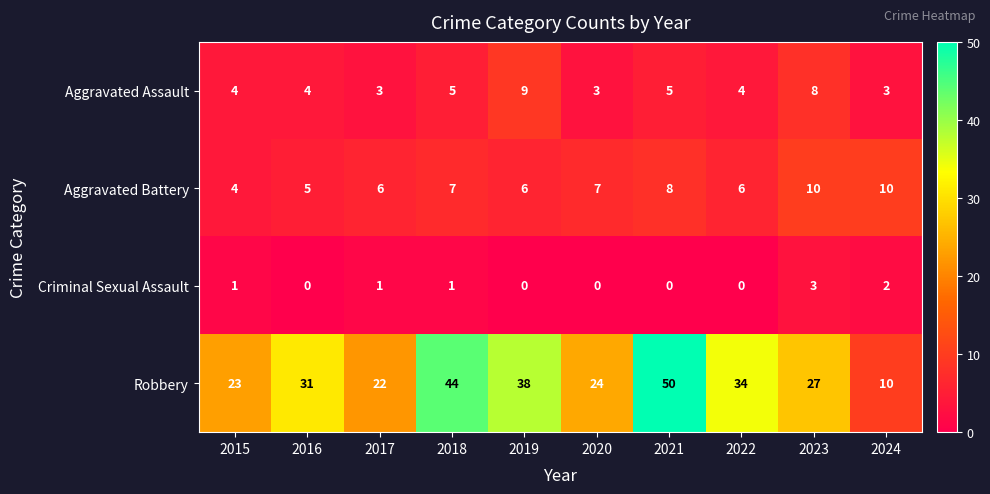

Rank the series at 2018 from lowest to highest value.

Criminal Sexual Assault, Aggravated Assault, Aggravated Battery, Robbery